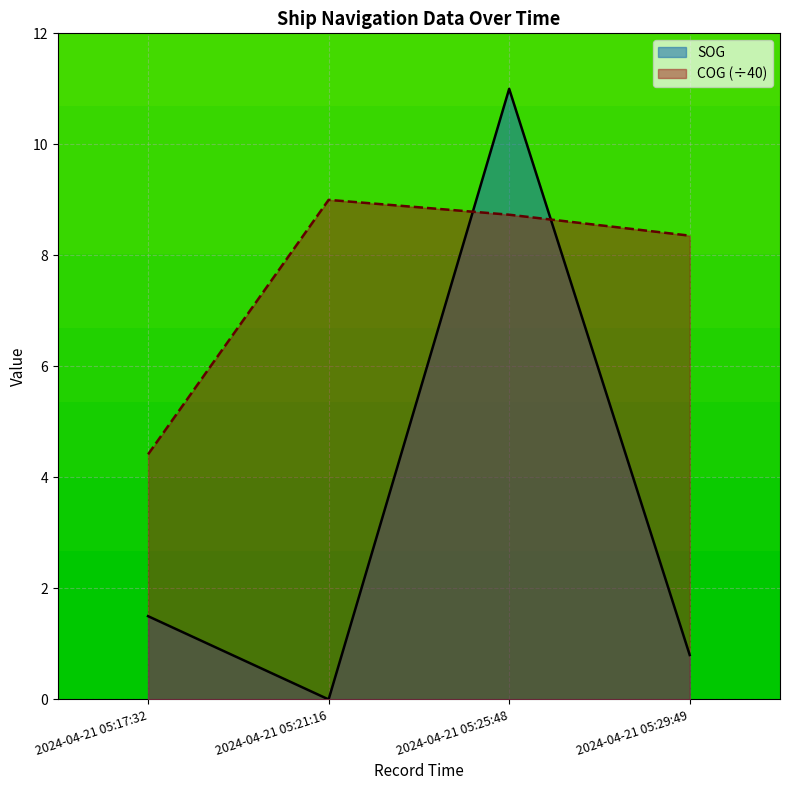

Reading left to right, extract all data points from this chart.

SOG: 1.5	0.0	11.0	0.8
COG: 4.4	9.0	8.7	8.4